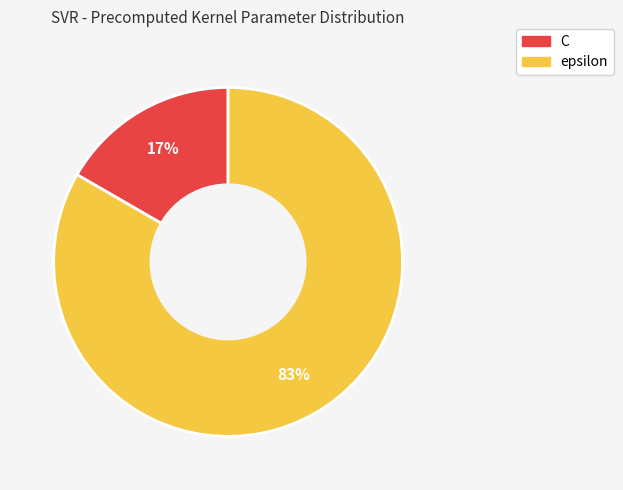

Which category has the smallest portion of the pie?

C